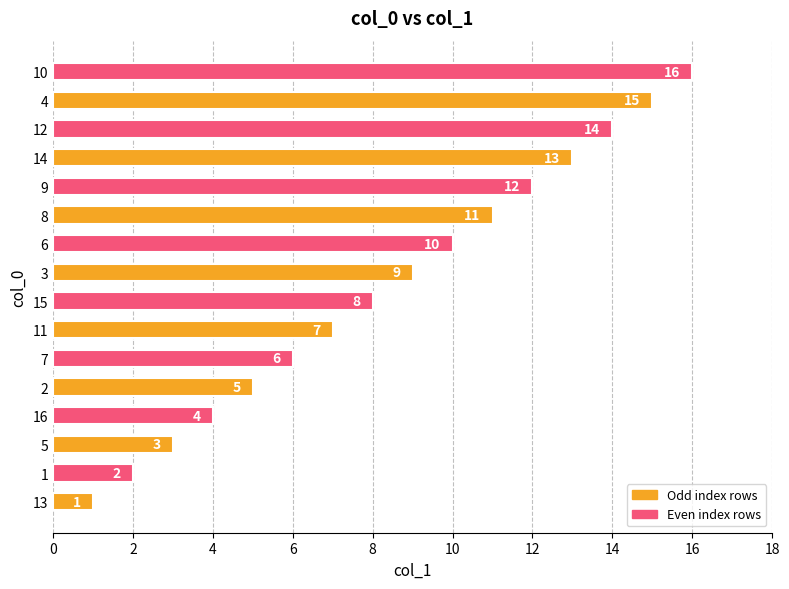

How many bars are there in total?

16